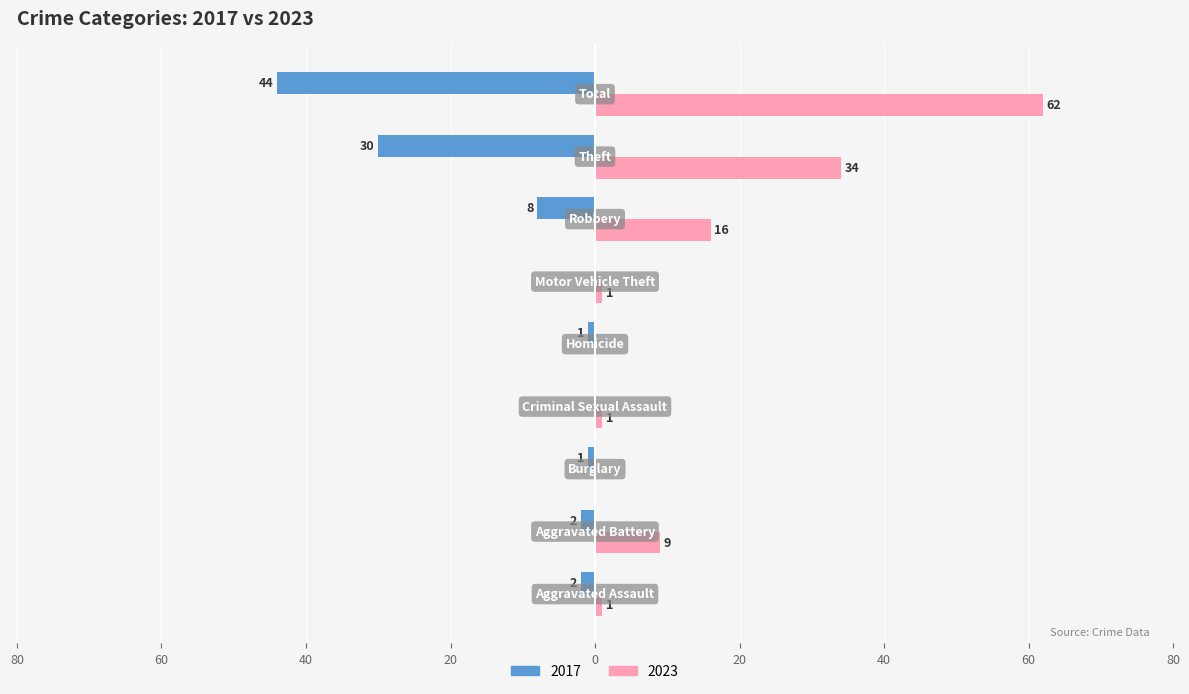

What are all the series names shown in the legend?

2017, 2023